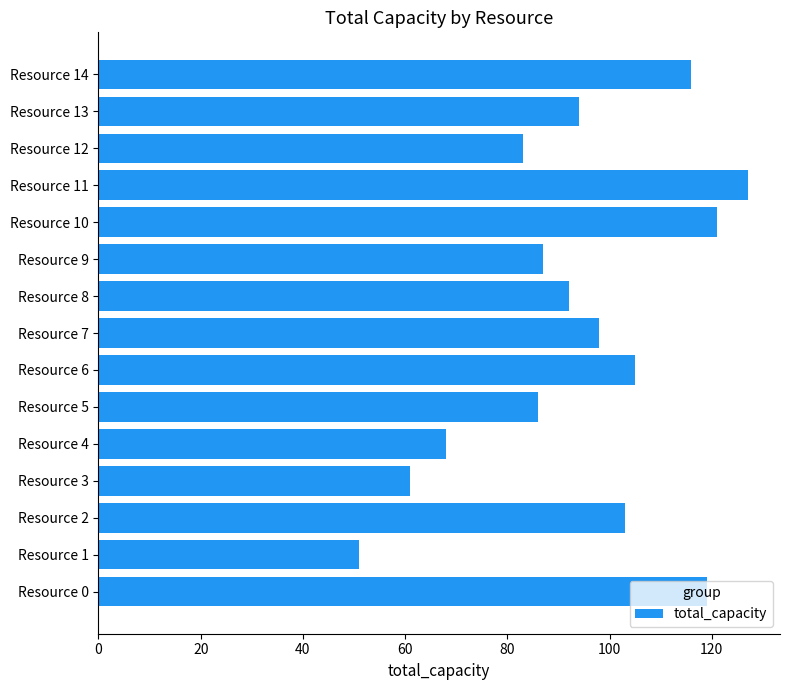

What is the maximum value shown in the chart?

127